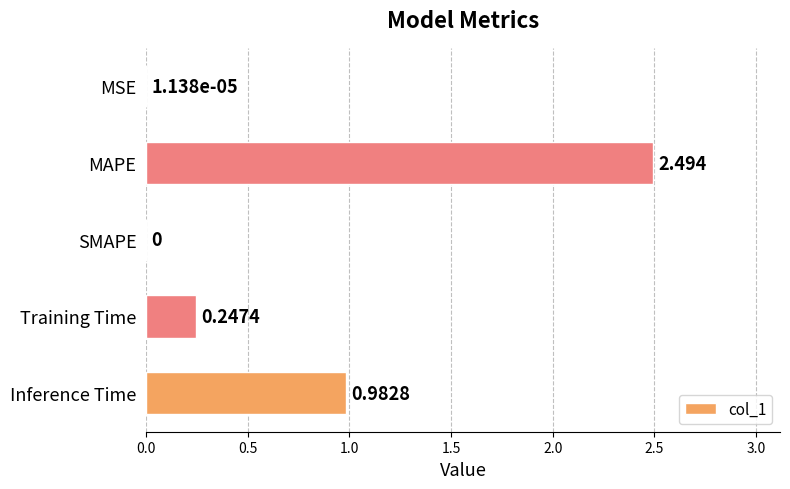

Where is the data nearest to the value 1?

Inference Time